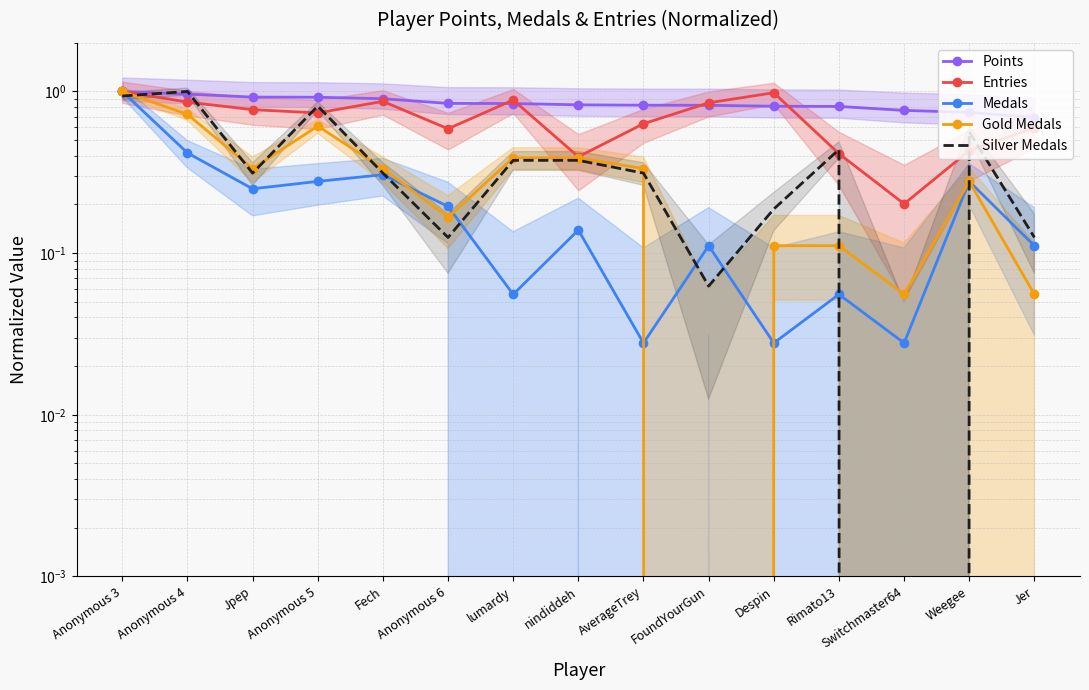

Which category has the lowest value in the Entries series?

Switchmaster64